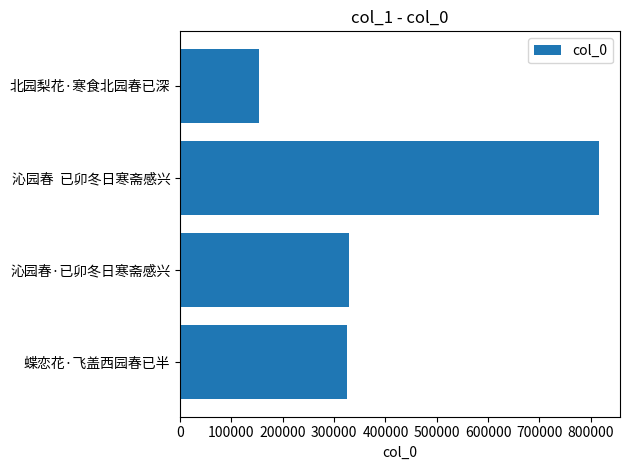

The chart shows a value of 42825 at 北园梨花·寒食北园春已深. True or false?

False